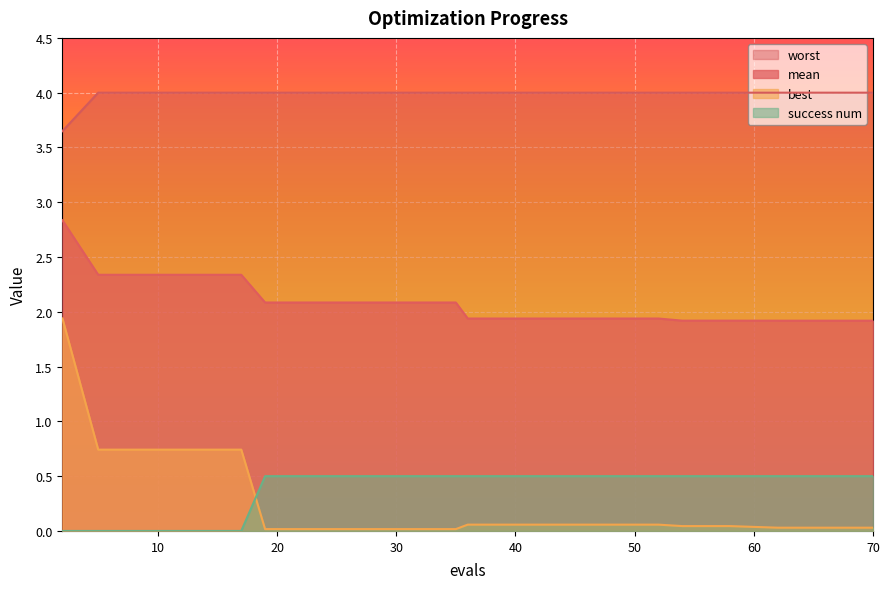

True or false: worst and best cross at least once.

False